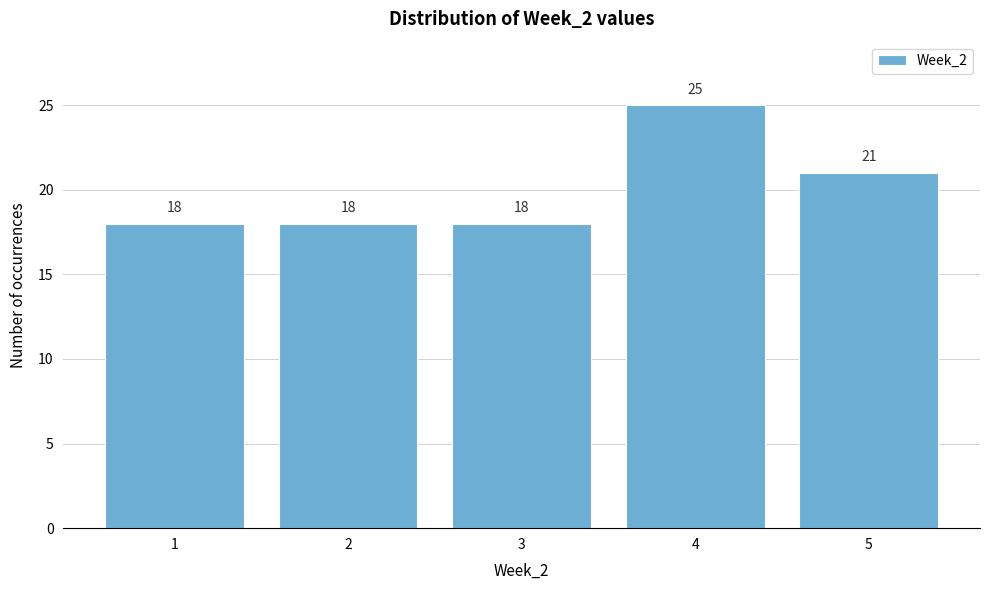

Reading left to right, extract all data points from this chart.

18	18	18	25	21